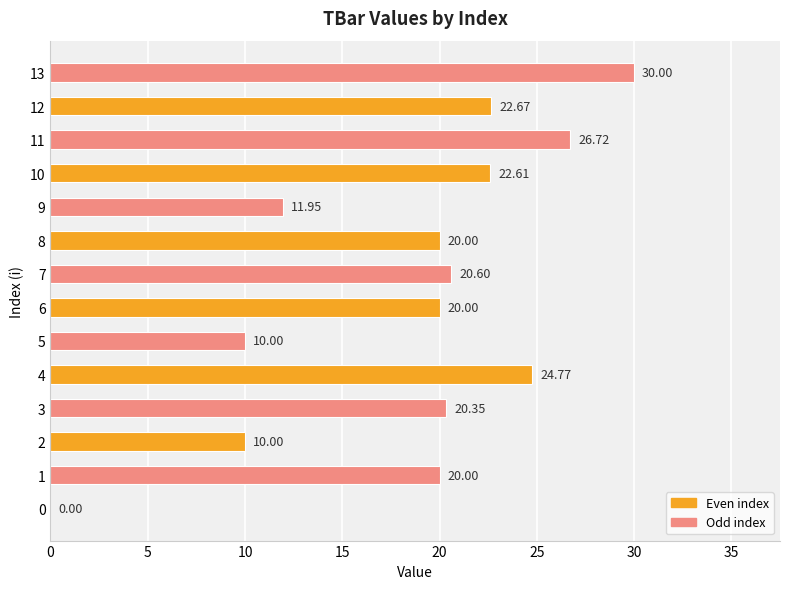

At which label is the value closest to 15?

9